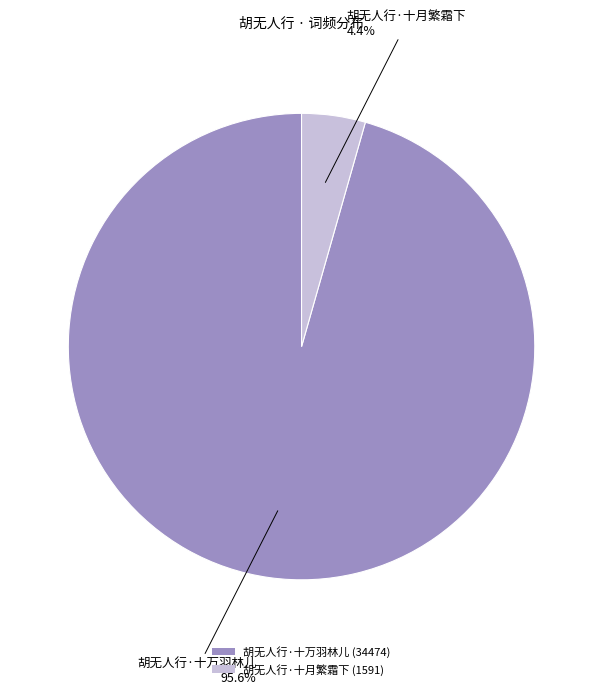

Which has a higher value, 胡无人行·十月繁霜下 (1591) or 胡无人行·十万羽林儿 (34474)?

胡无人行·十万羽林儿 (34474)